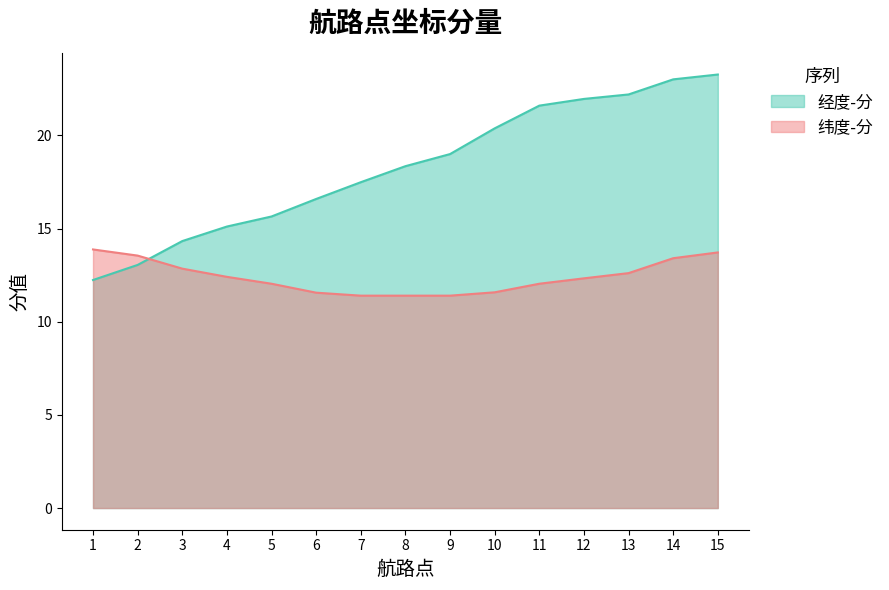

What is the minimum value for 纬度-分?

11.4